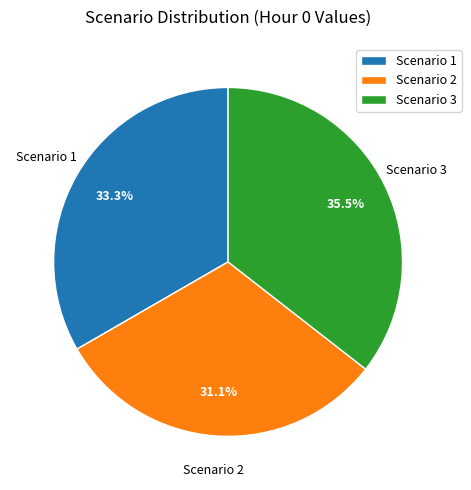

Which has a higher value, Scenario 1 or Scenario 2?

Scenario 1